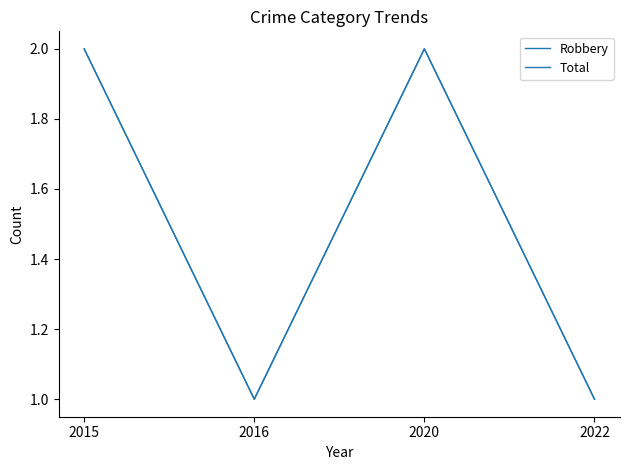

Which series changed the most between 2015 and 2022?

Robbery